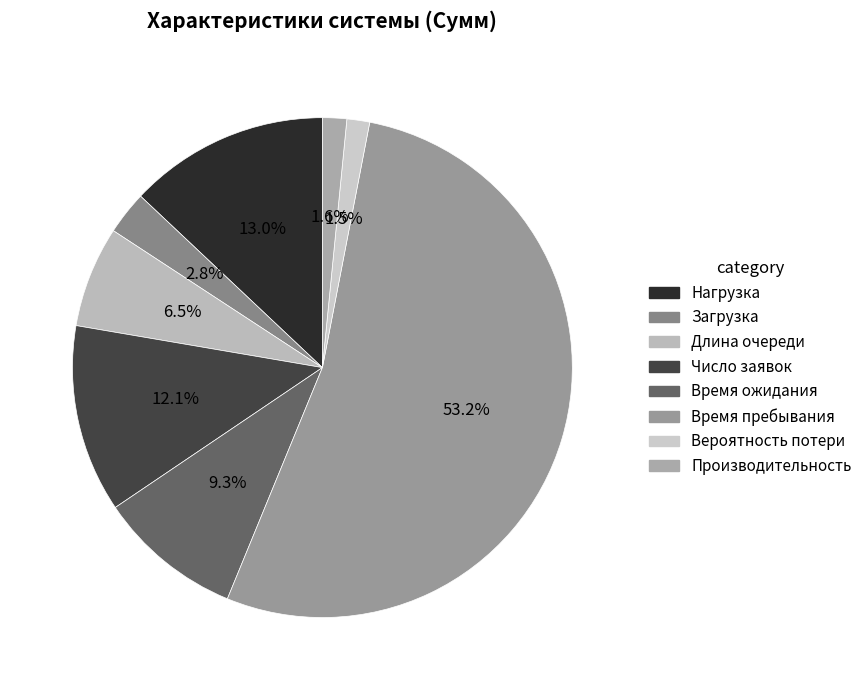

How many segments does this pie chart have?

8